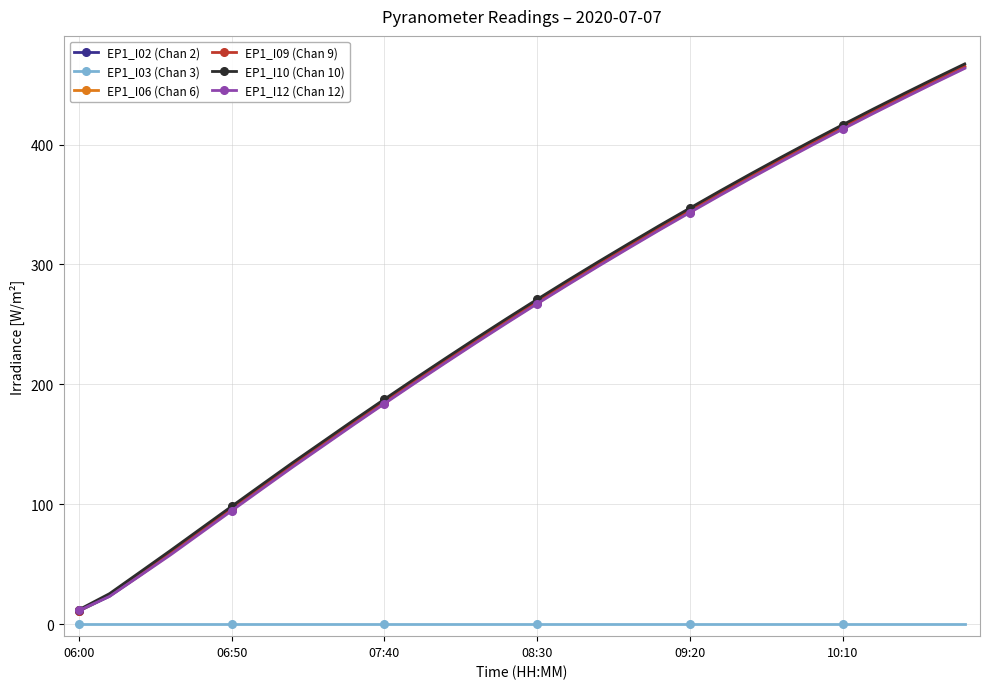

True or false: EP1_I12 (Chan 12) and EP1_I03 (Chan 3) intersect in this chart.

False